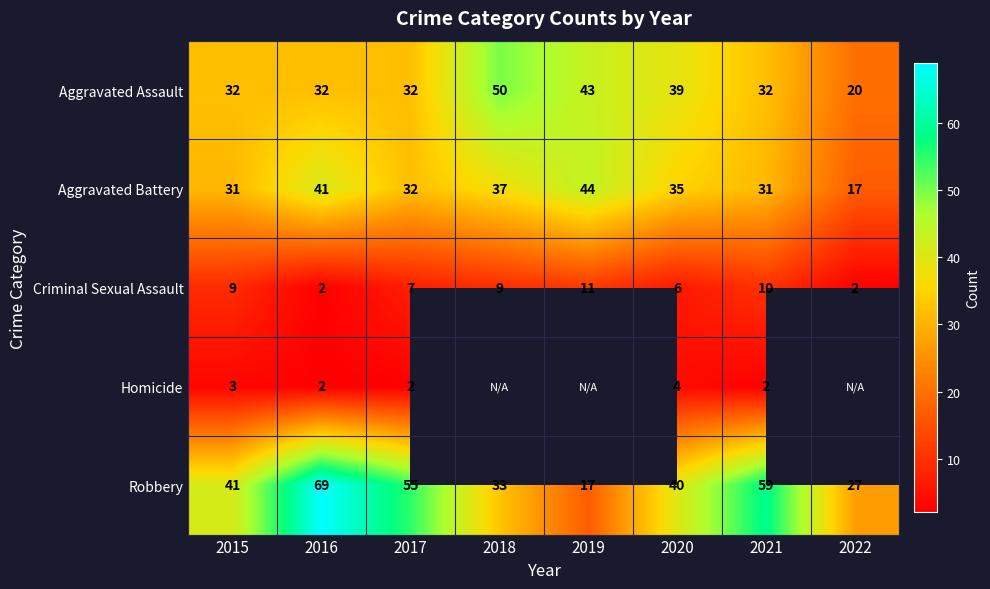

Which category has the lowest value in the Aggravated Assault series?

2022